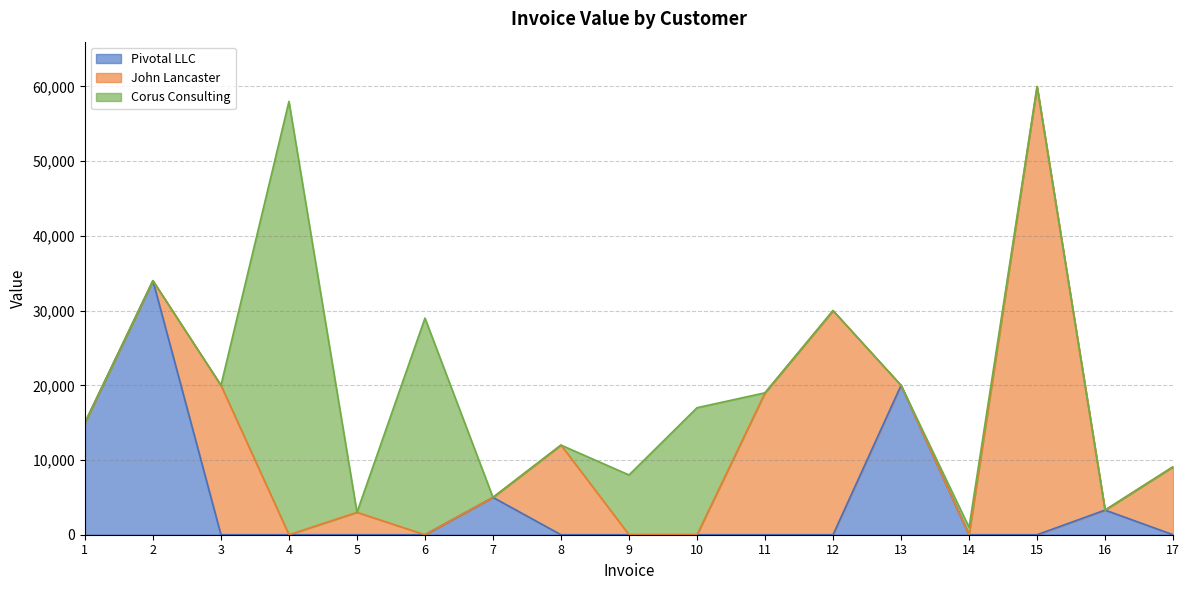

Which category has the highest value in the John Lancaster series?

15